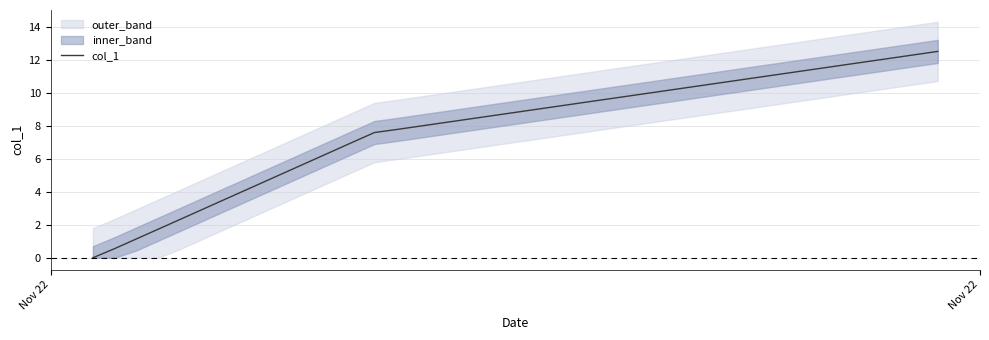

What is the maximum value for col_1?

12.5